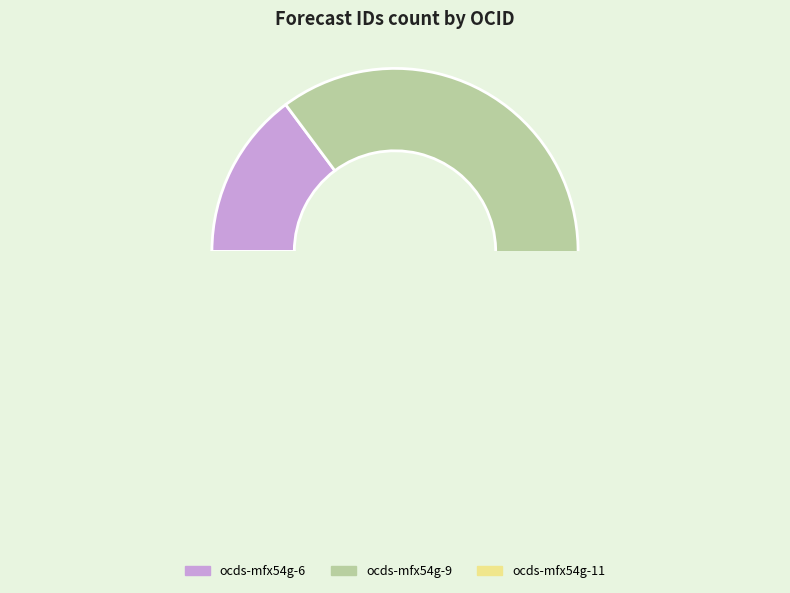

To the nearest percent, what is the combined percentage of ocds-mfx54g-6 and ocds-mfx54g-11?

30%